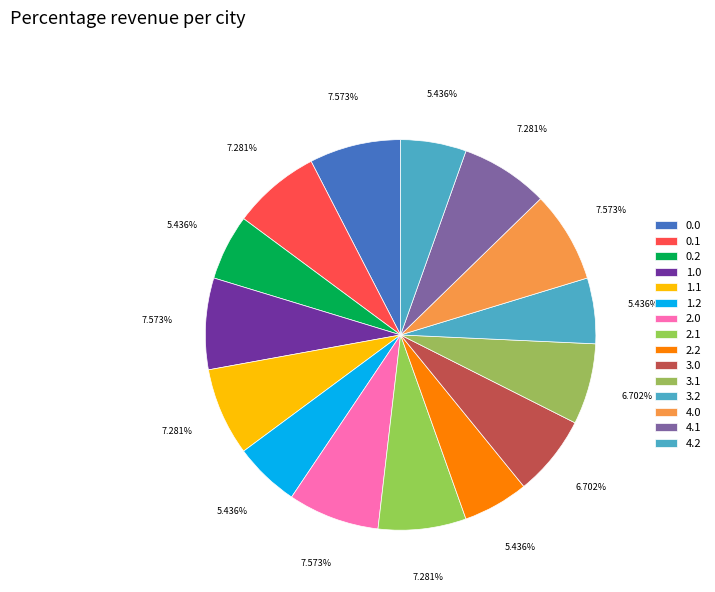

Rank the categories by value from highest to lowest.

0.0, 1.0, 2.0, 4.0, 0.1, 1.1, 2.1, 4.1, 3.0, 3.1, 0.2, 1.2, 2.2, 3.2, 4.2